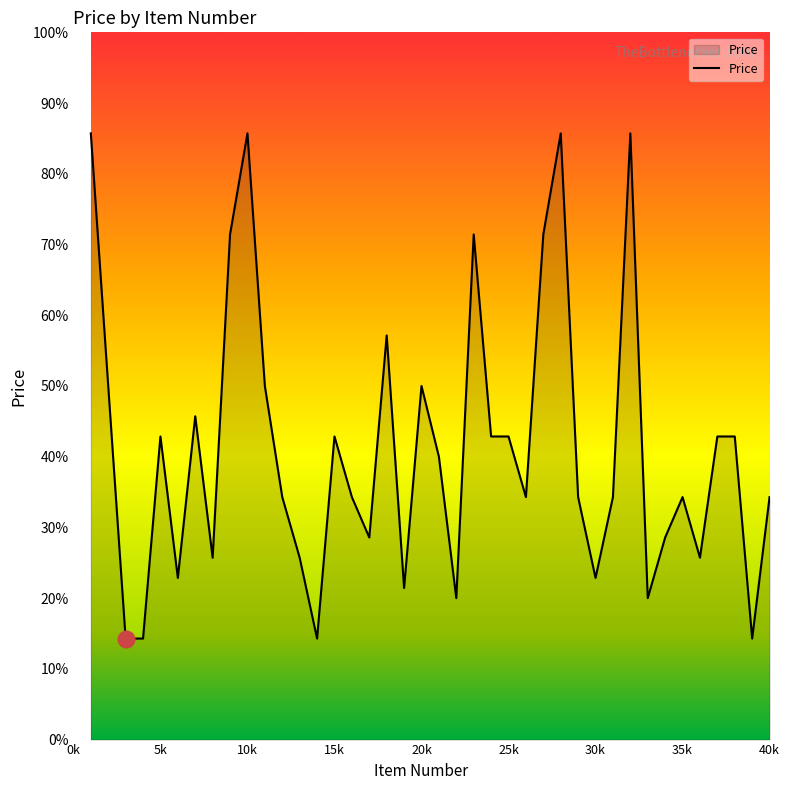

Does the chart have visible grid lines?

No